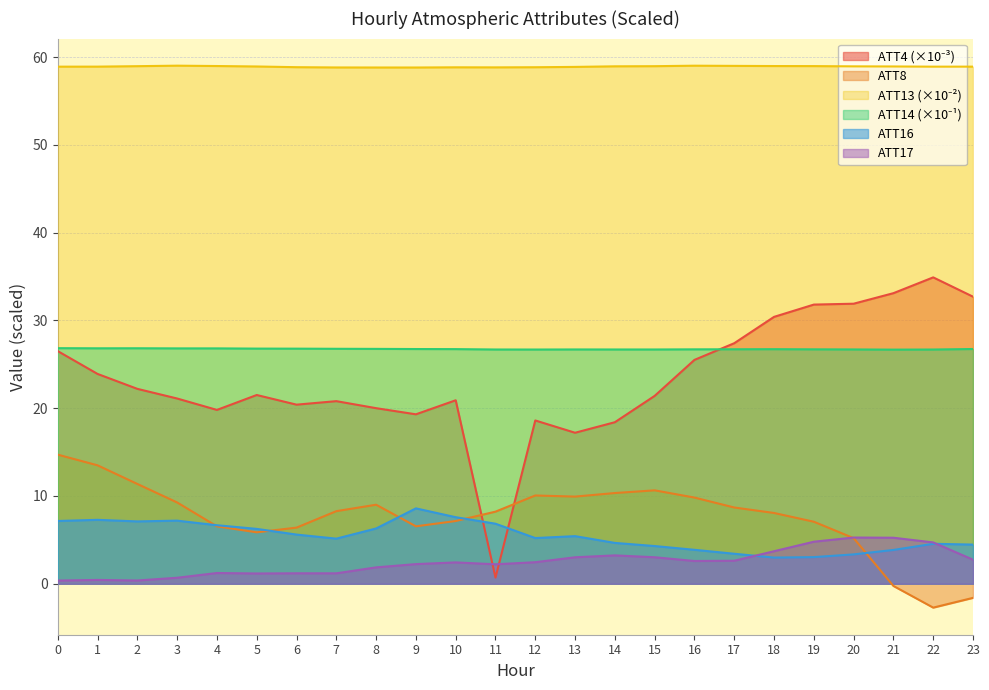

How many lines are shown in the chart?

6